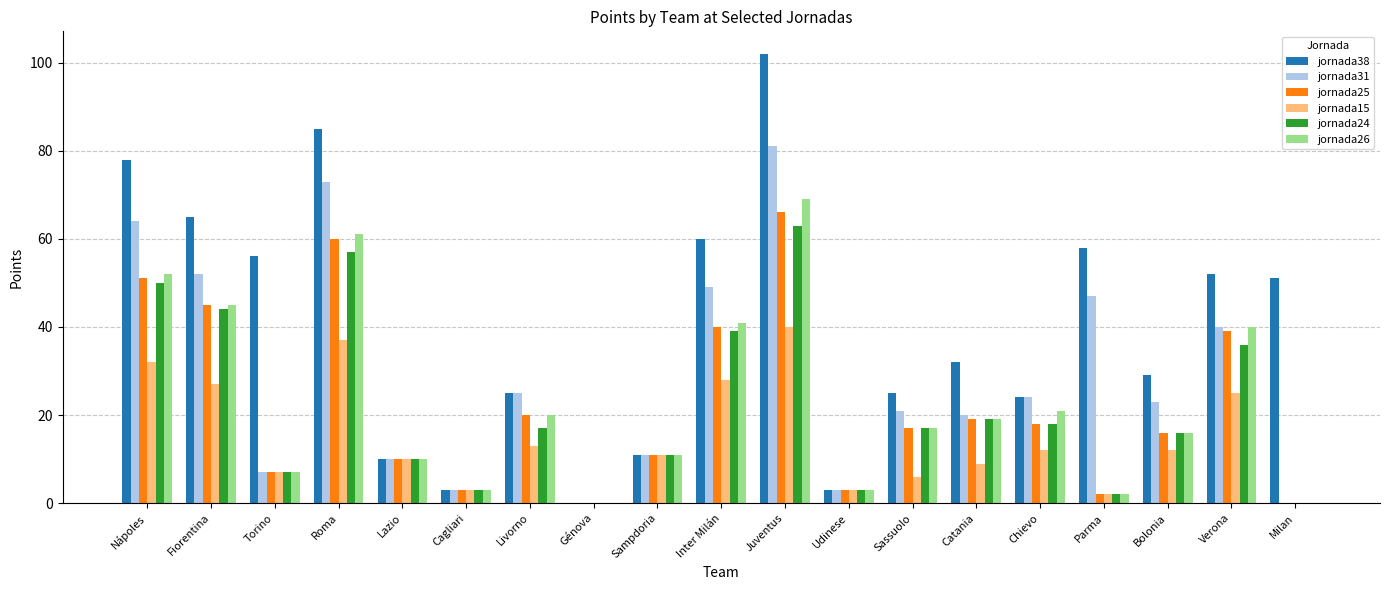

Which series changed the most between Sampdoria and Milan?

jornada38